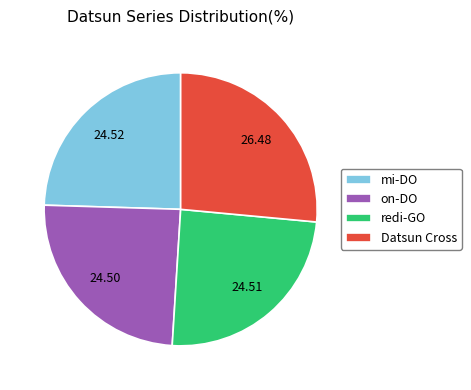

Does on-DO account for over 50% of the chart?

No